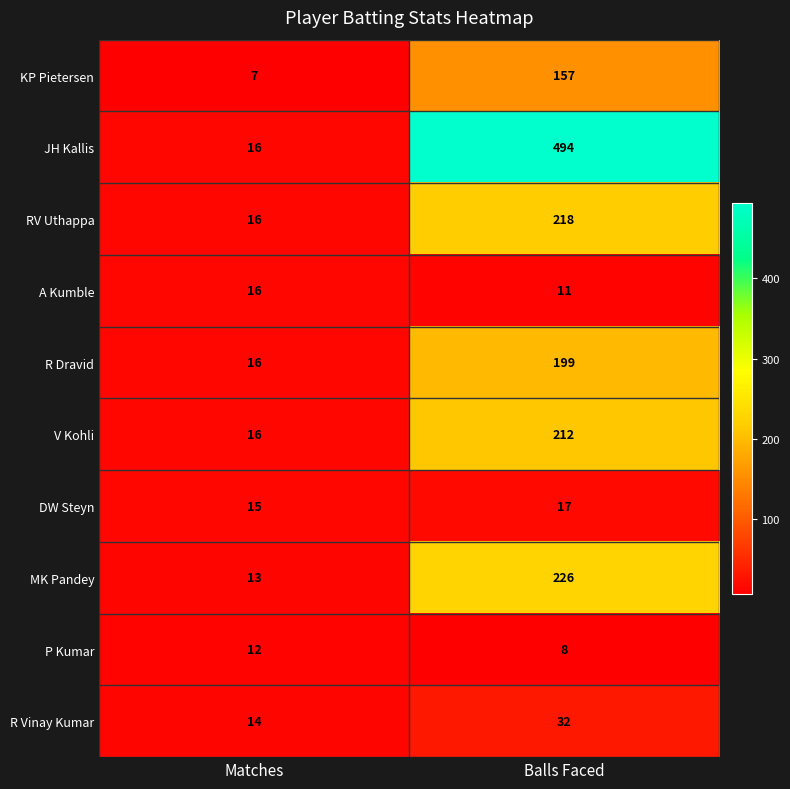

What is the difference between the maximum and minimum values in the RV Uthappa series?

202